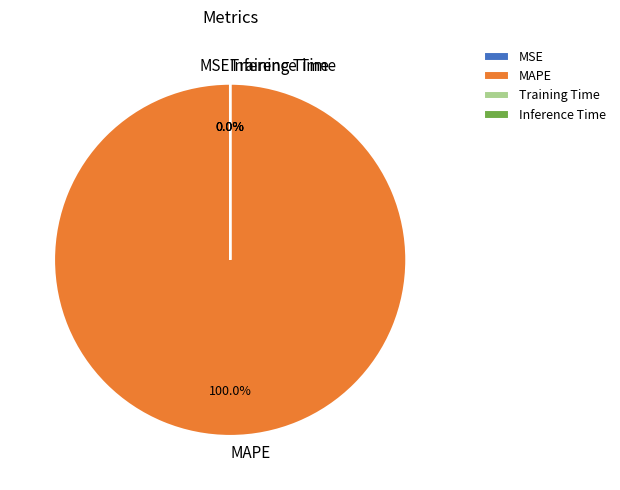

What is the largest slice in the pie chart?

MAPE